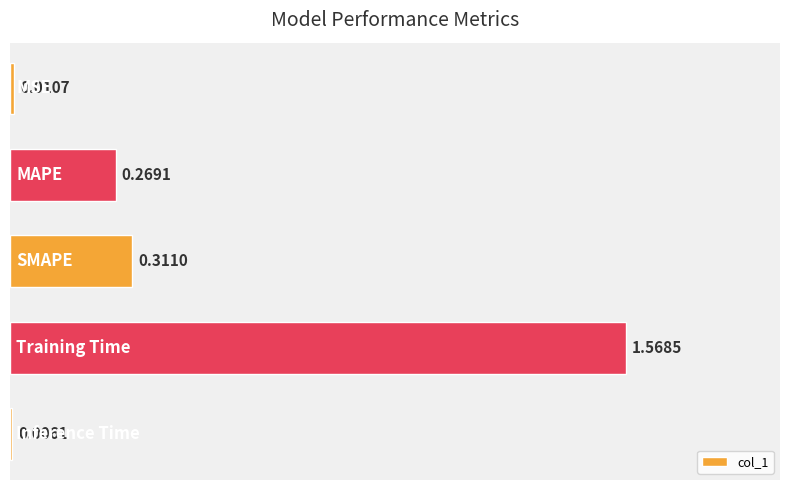

How many series are shown in this chart?

1